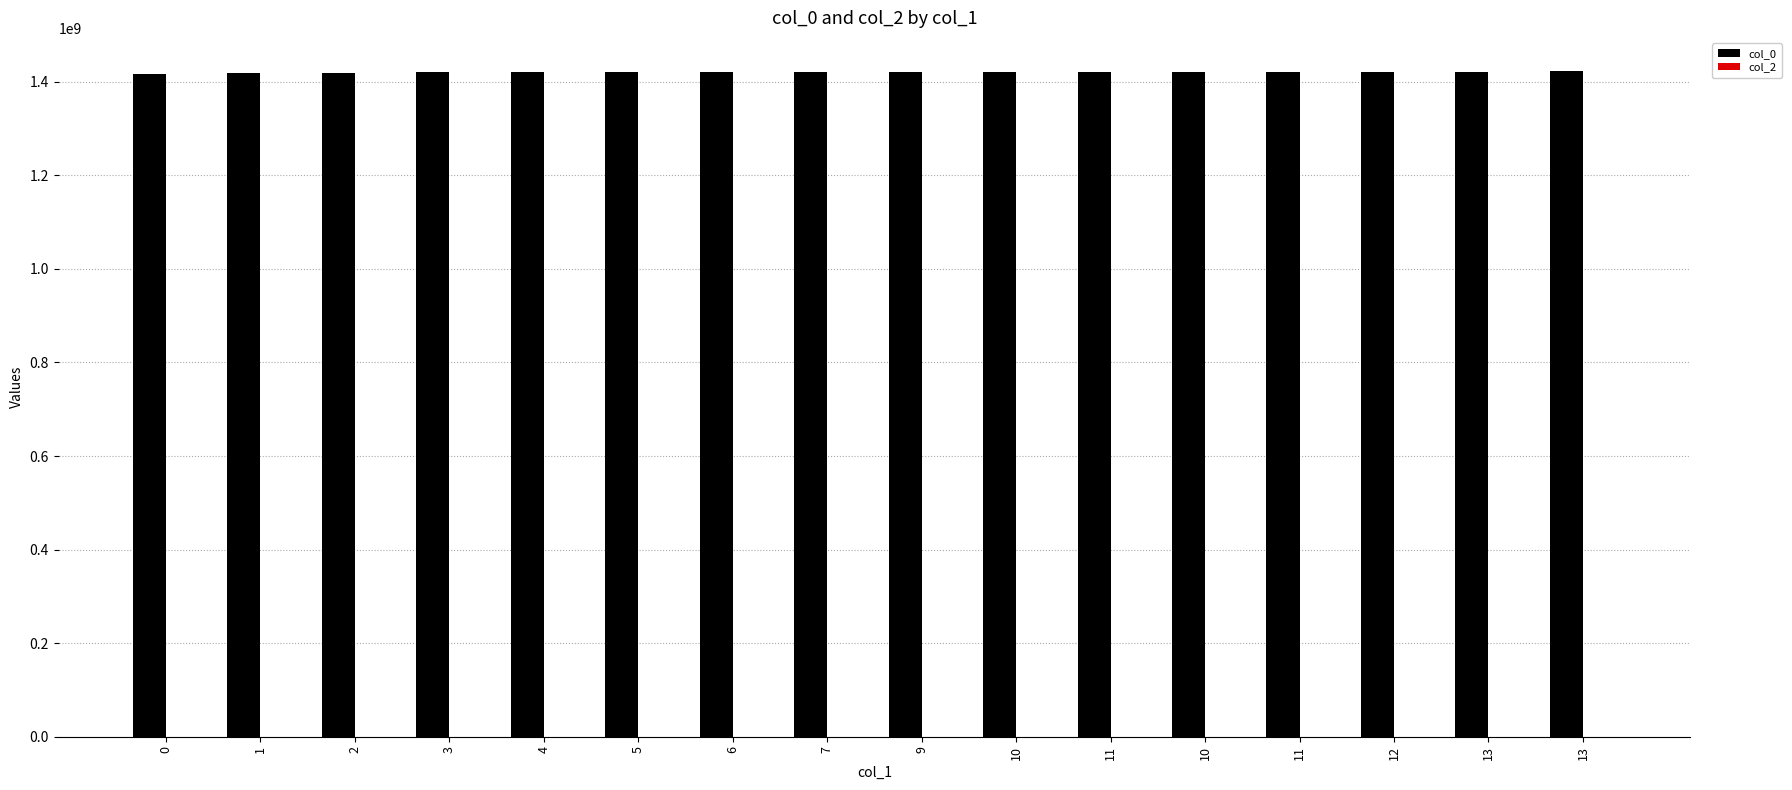

Are the bars horizontal?

No